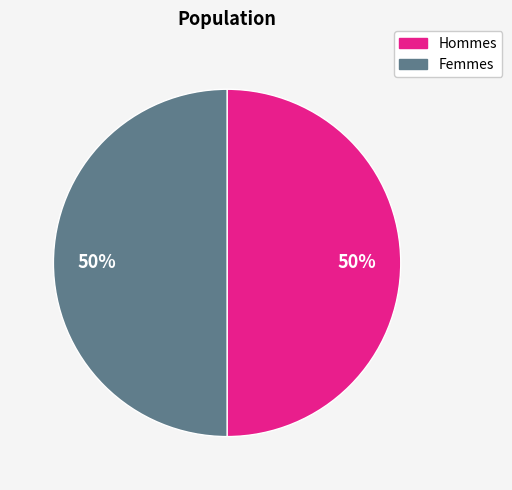

To the nearest percent, what is the average slice percentage?

50%